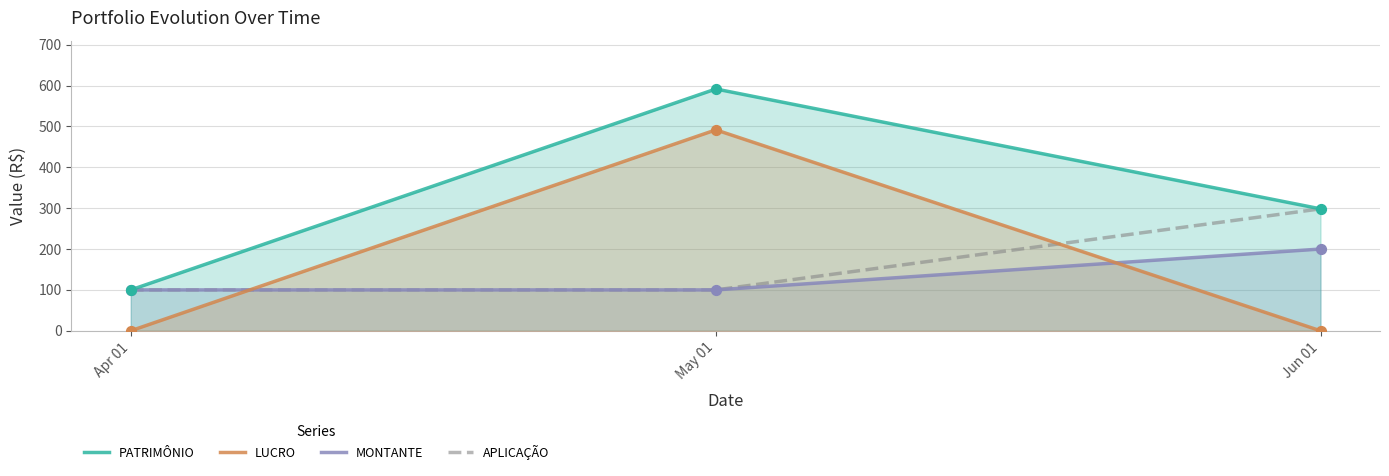

Which series has the largest total across all categories?

PATRIMÔNIO